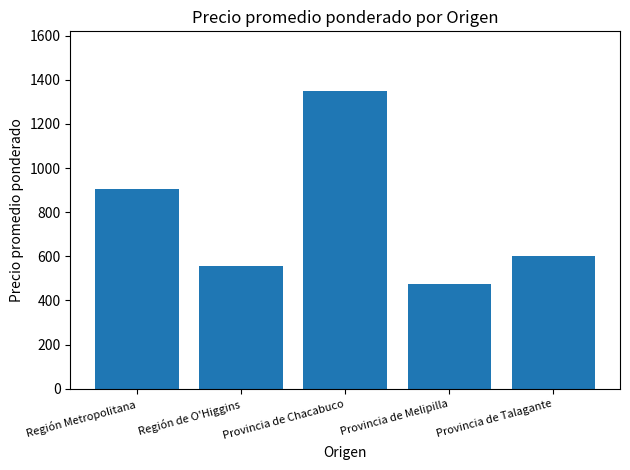

Is it true that the value at Región Metropolitana is 906?

True